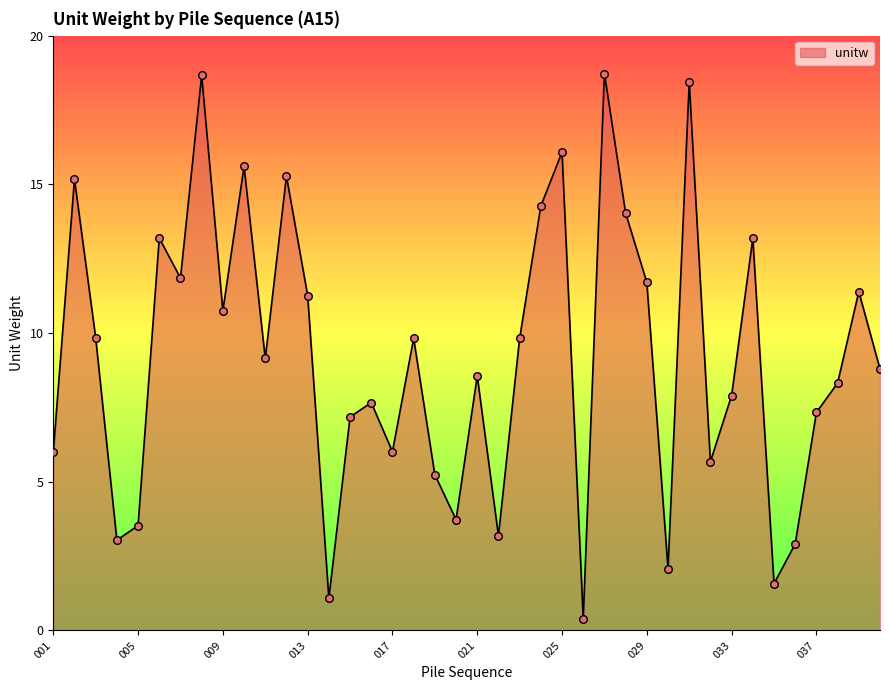

What is the maximum value shown in the chart?

18.7